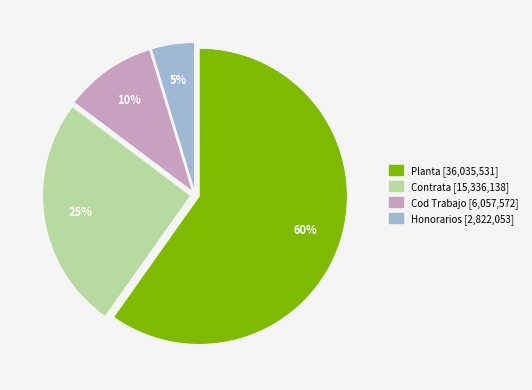

Does Honorarios account for over 50% of the chart?

No